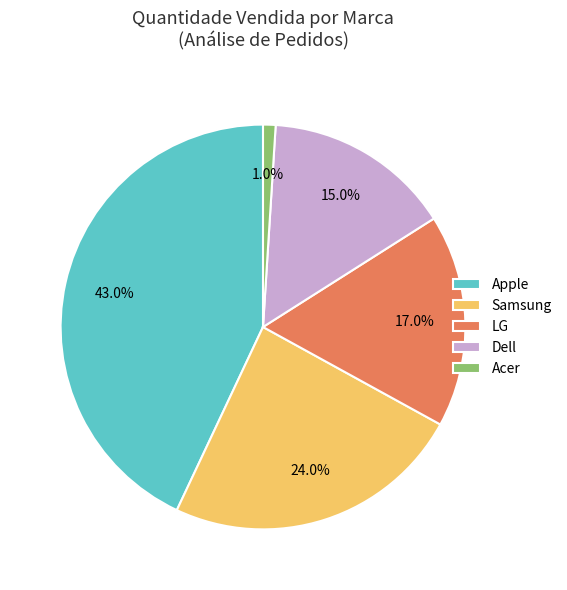

Which category has the smallest portion of the pie?

Acer